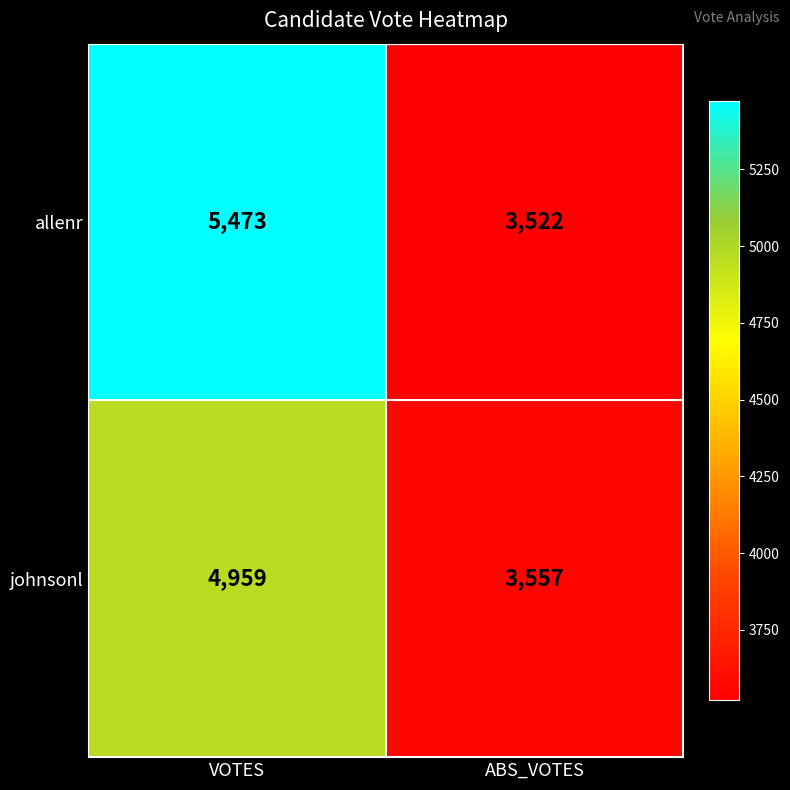

Rank the series by their average value, from lowest to highest.

johnsonl, allenr